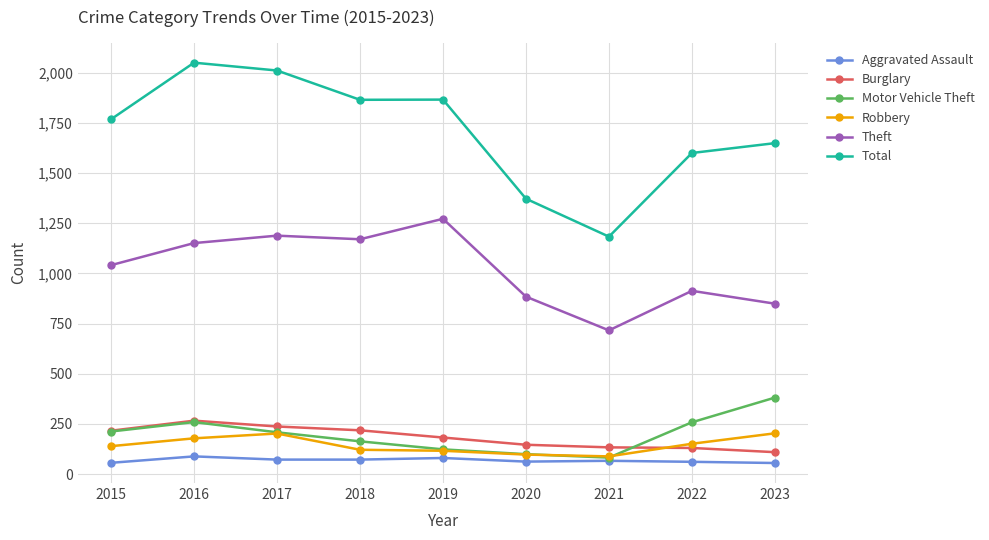

At how many categories does at least one series exceed 1093?

9